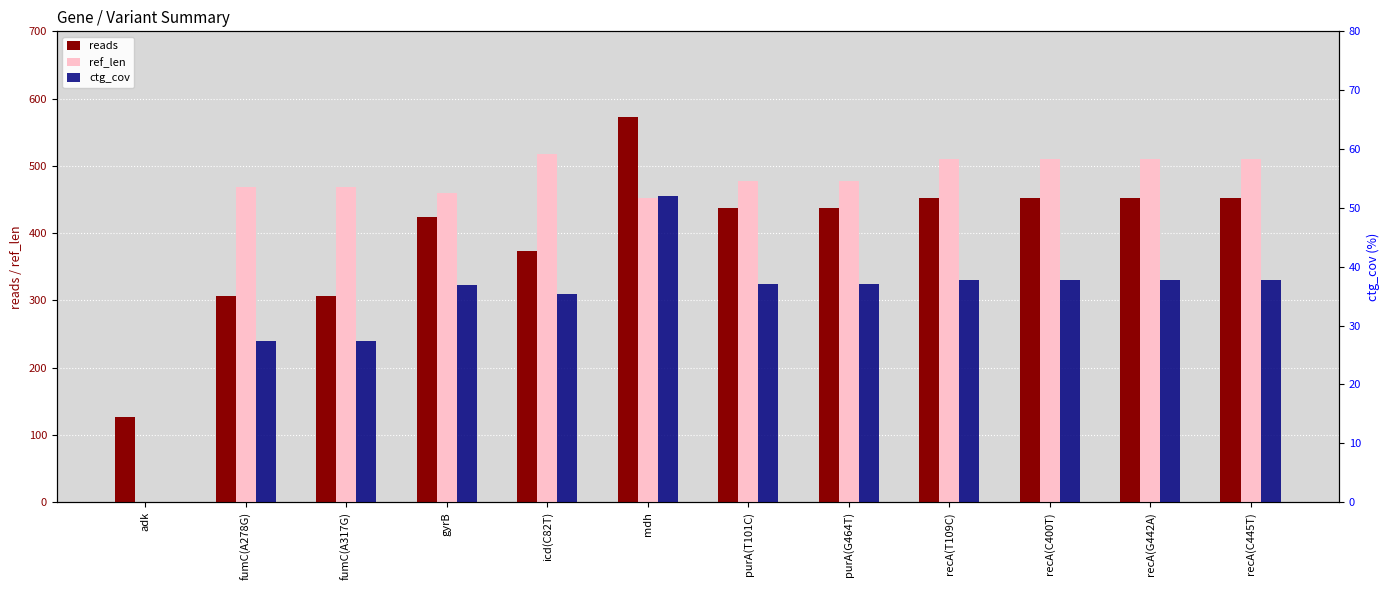

At which category is the sum across all series the highest?

mdh